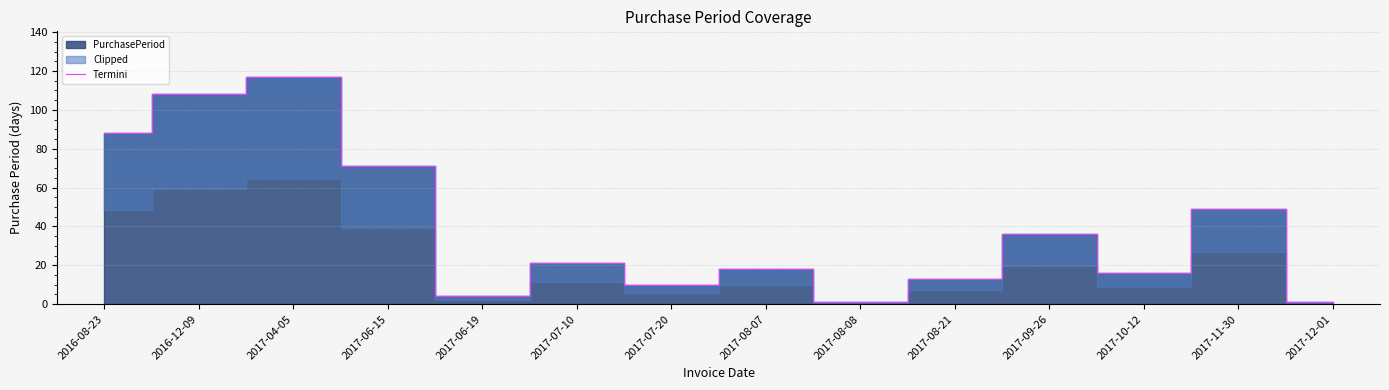

List the labels in order of value, smallest first.

2017-08-08, 2017-12-01, 2017-06-19, 2017-07-20, 2017-08-21, 2017-10-12, 2017-08-07, 2017-07-10, 2017-09-26, 2017-11-30, 2017-06-15, 2016-08-23, 2016-12-09, 2017-04-05